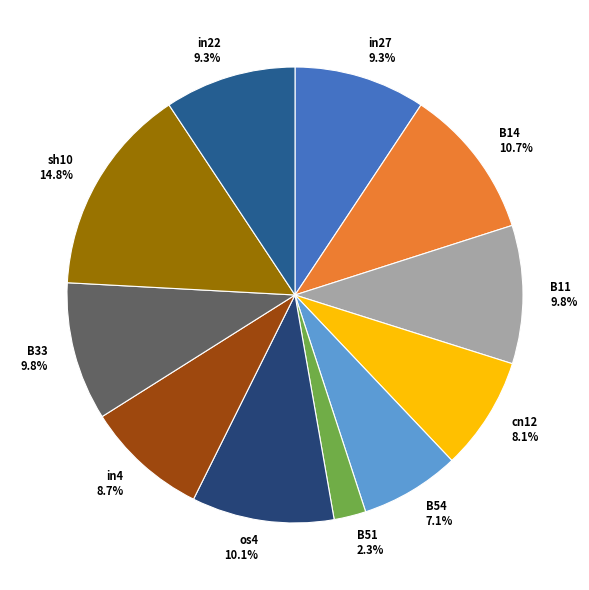

To the nearest percent, what percentage of the pie is in22?

9%